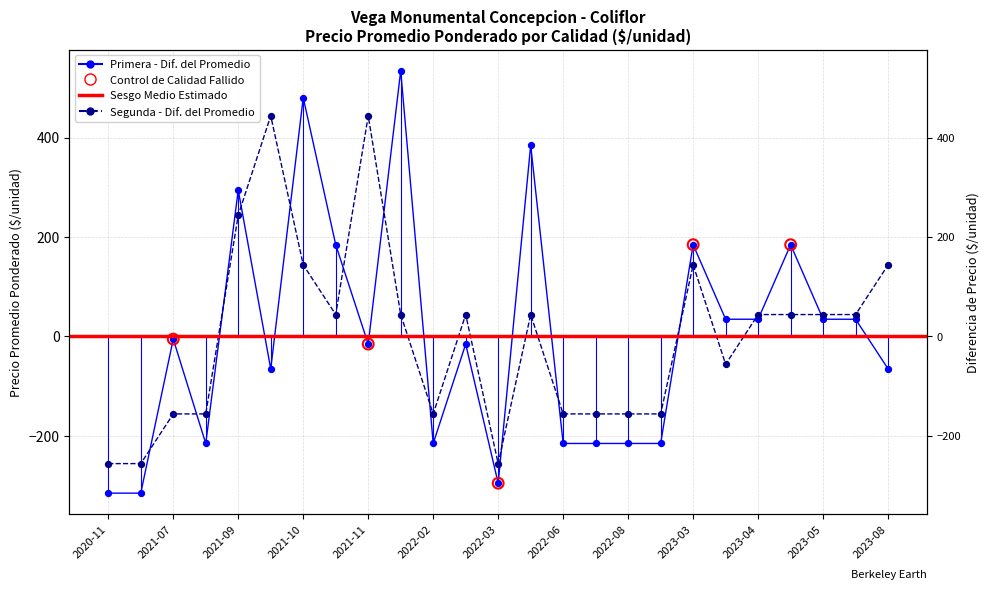

Which series has the largest total across all categories?

Segunda